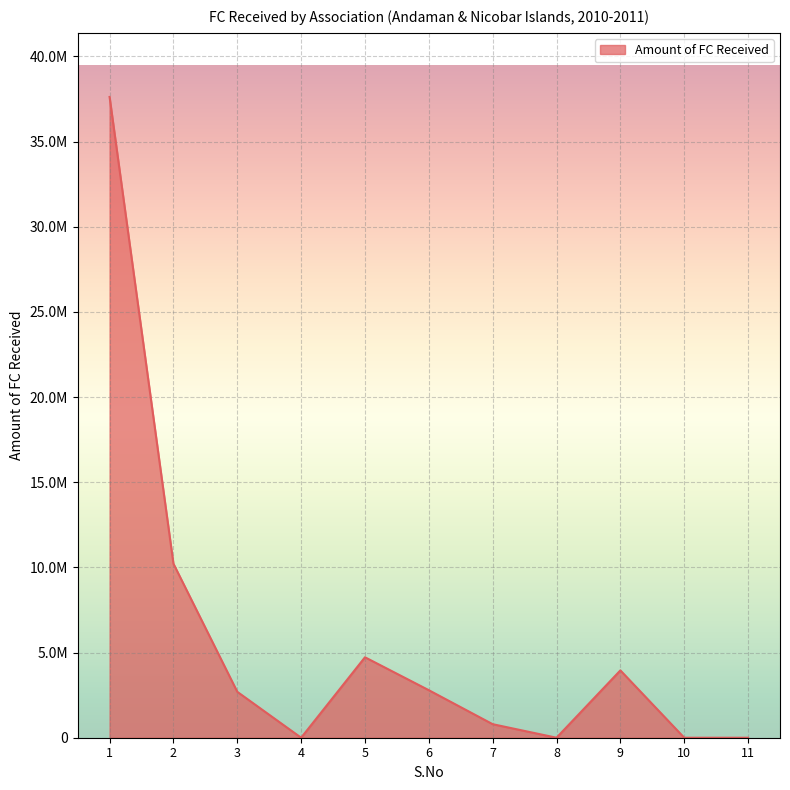

What is the difference between the maximum and minimum values?

37618388.6